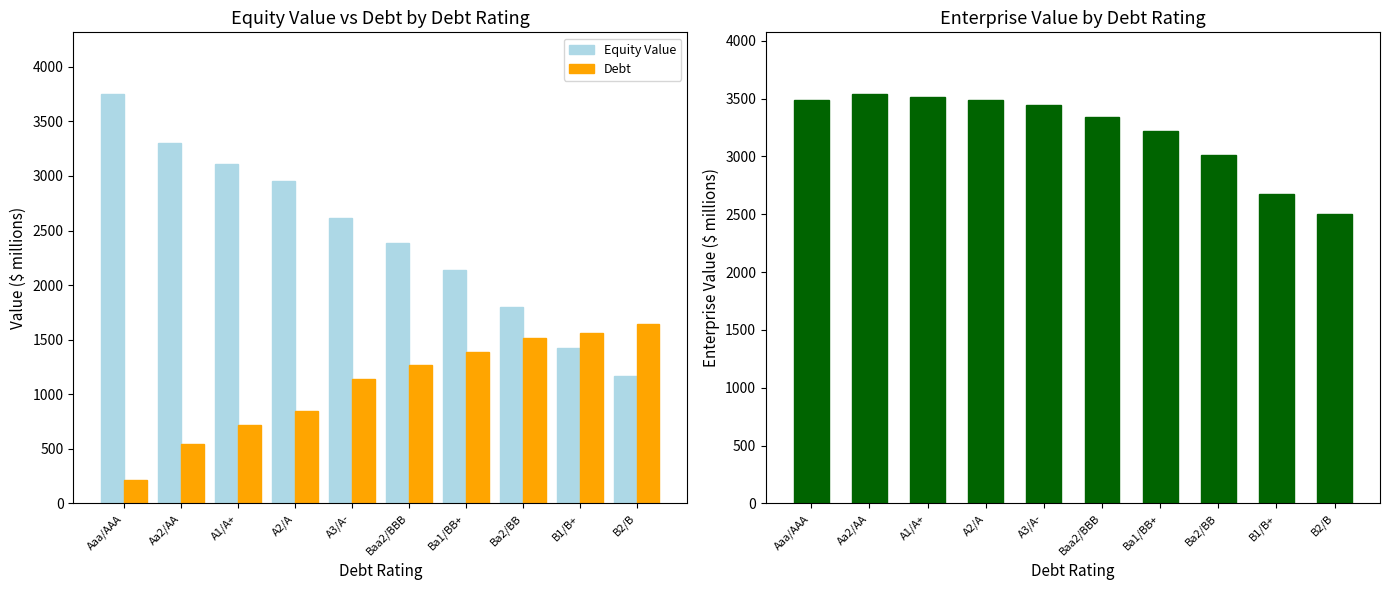

What is the average value of the Debt series?

1083.2